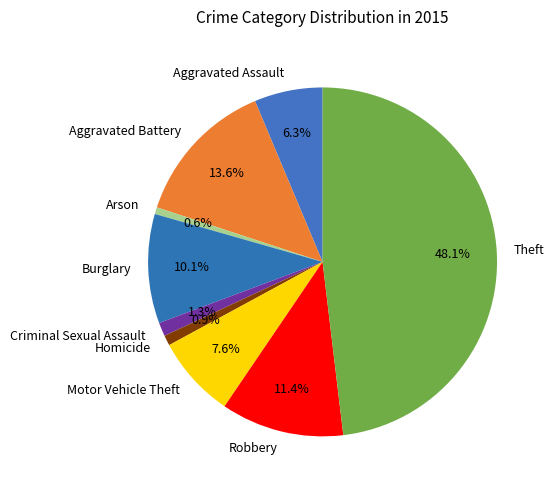

Between Aggravated Battery and Aggravated Assault, which is larger?

Aggravated Battery